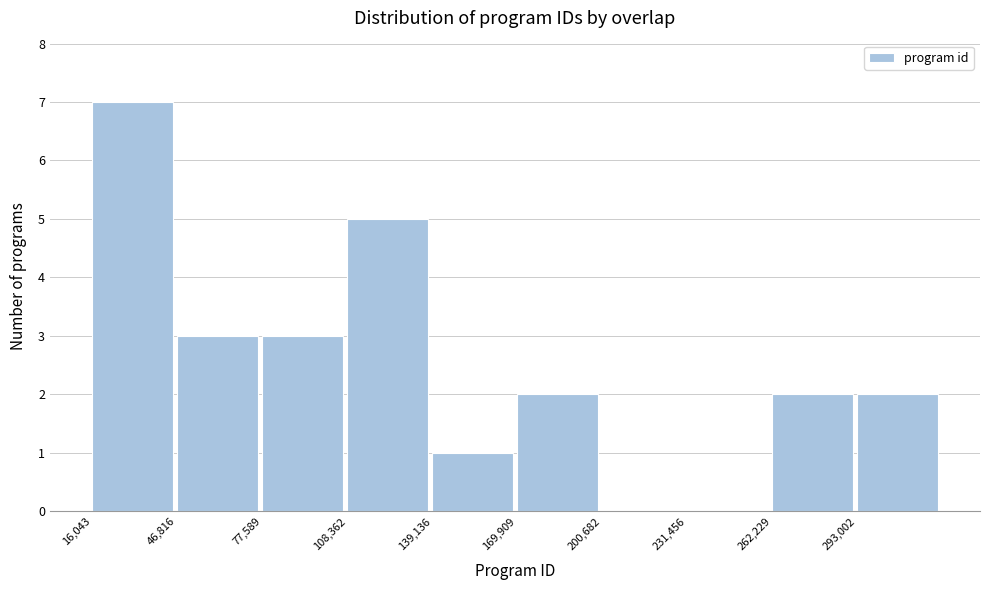

Over which range of the x-axis is the bar tallest?

15000 to 45000